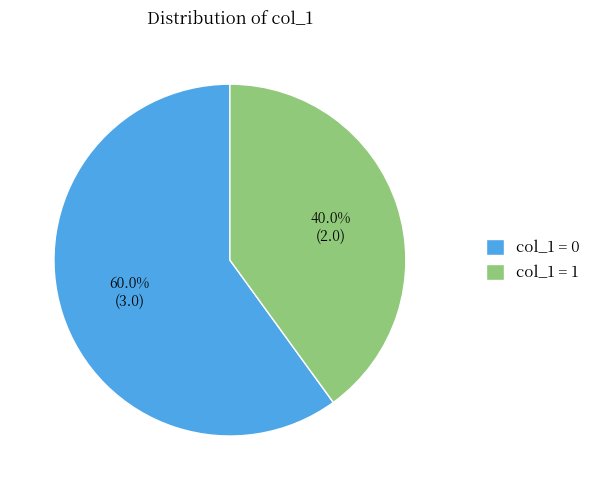

Rank the categories by value from lowest to highest.

col_1 = 1, col_1 = 0